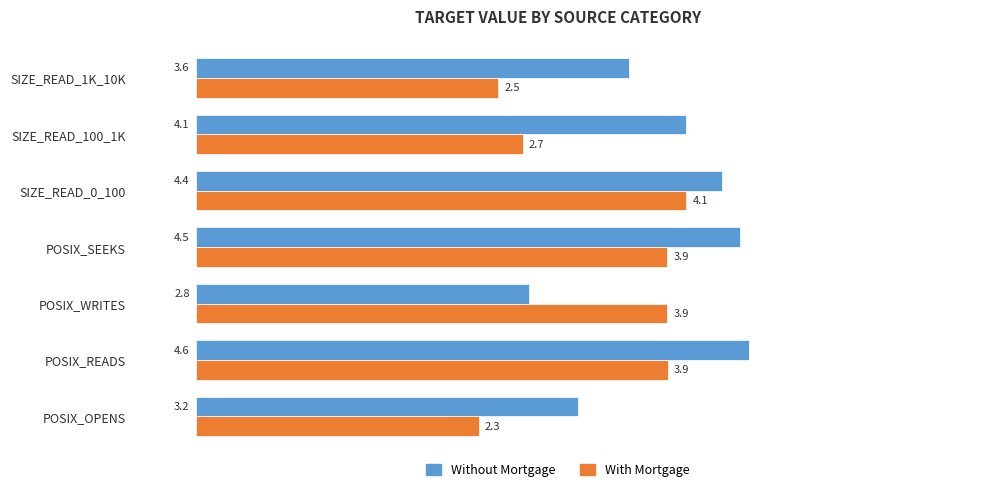

What is the difference between the maximum and minimum values in the Without Mortgage series?

1.8